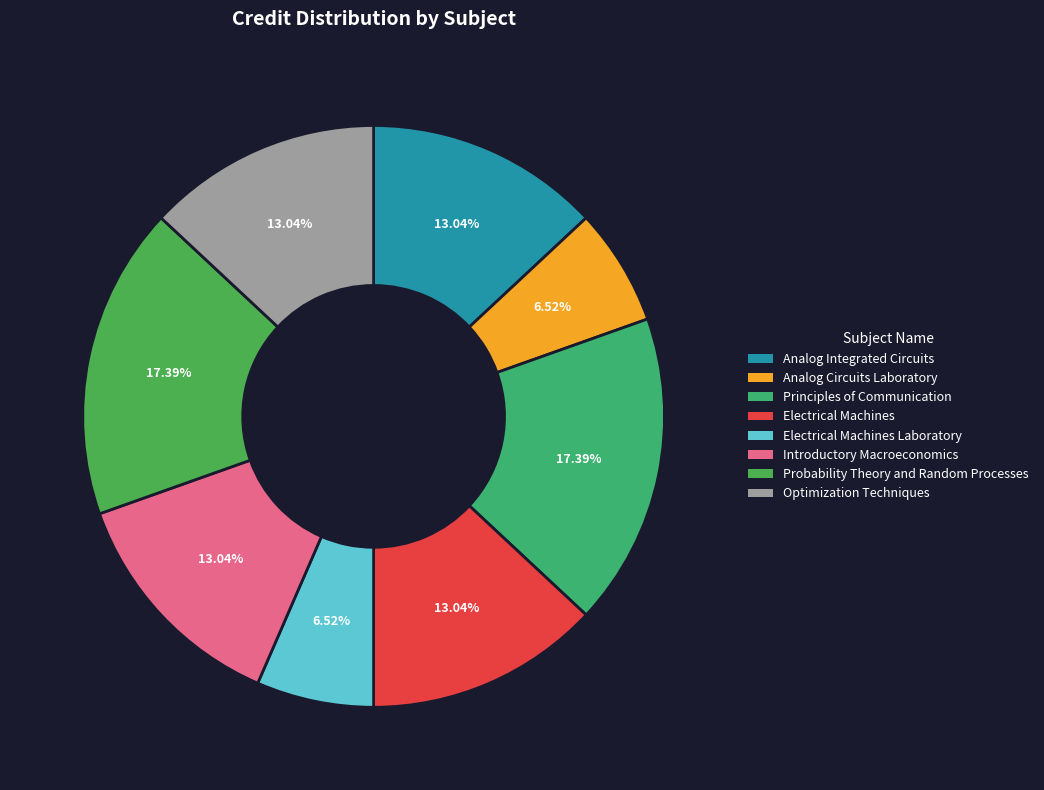

To the nearest percent, what percentage of the pie is Electrical Machines Laboratory?

7%